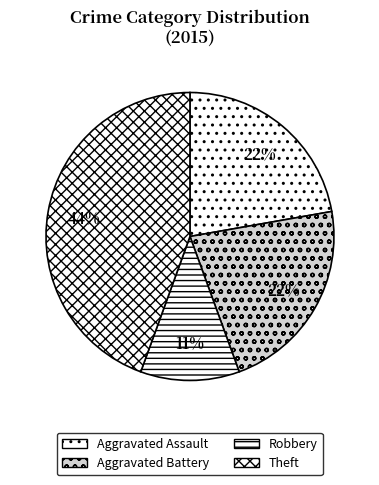

Count the number of slices in the pie.

4